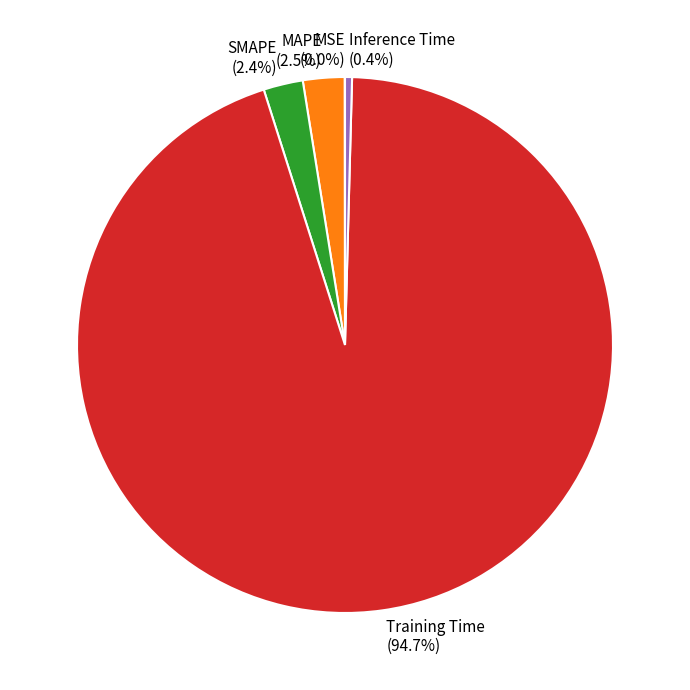

Which category has the biggest portion of the pie?

Training Time